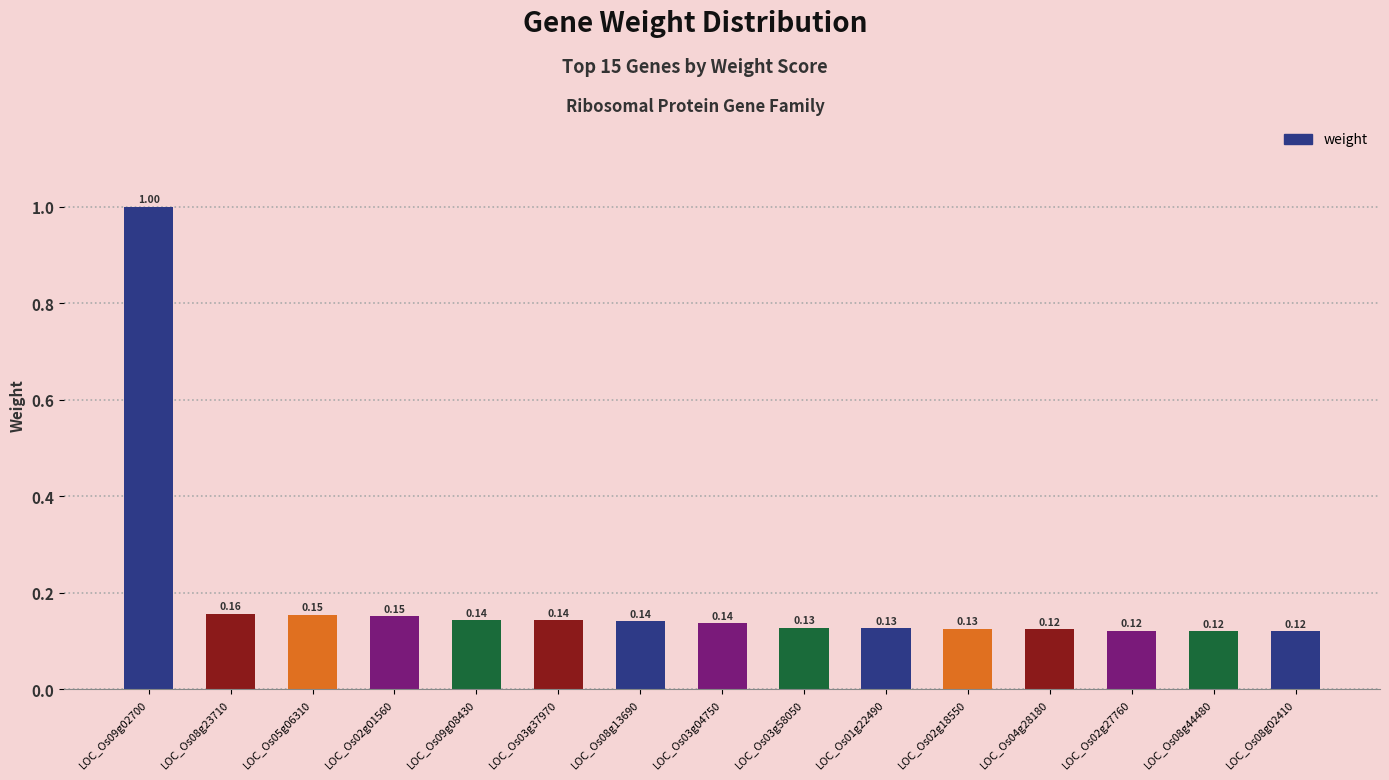

How many series are shown in this chart?

1